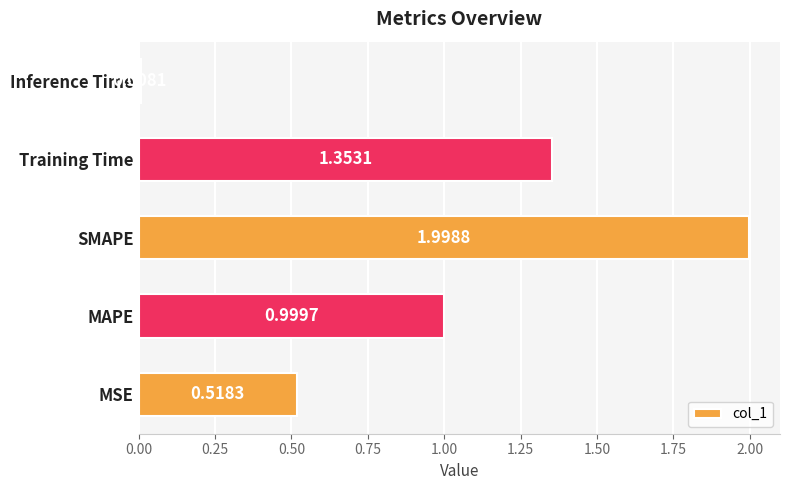

How many categories are shown in the chart?

5